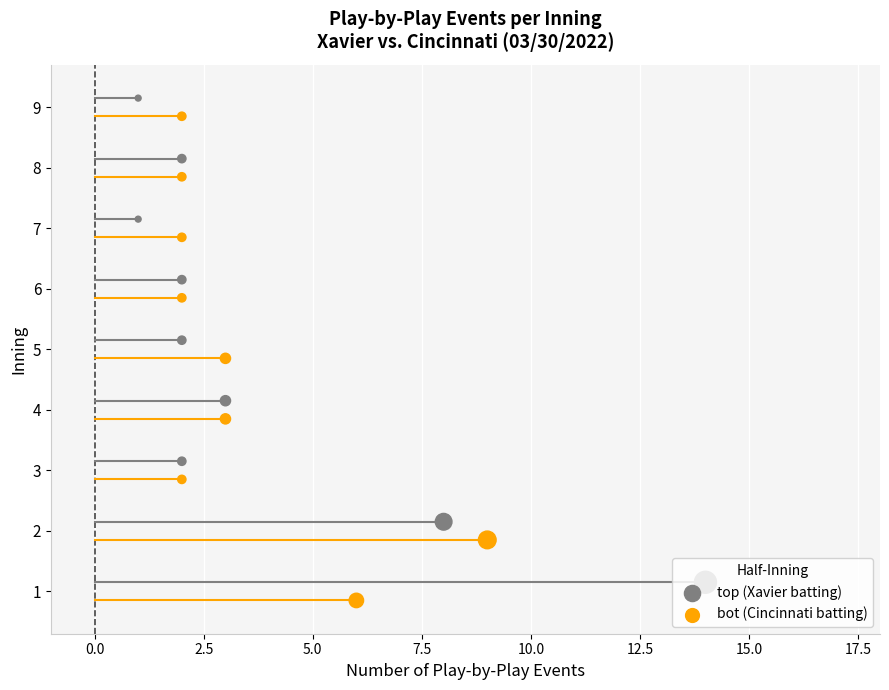

Which series reaches the maximum Y coordinate?

top (Xavier batting)